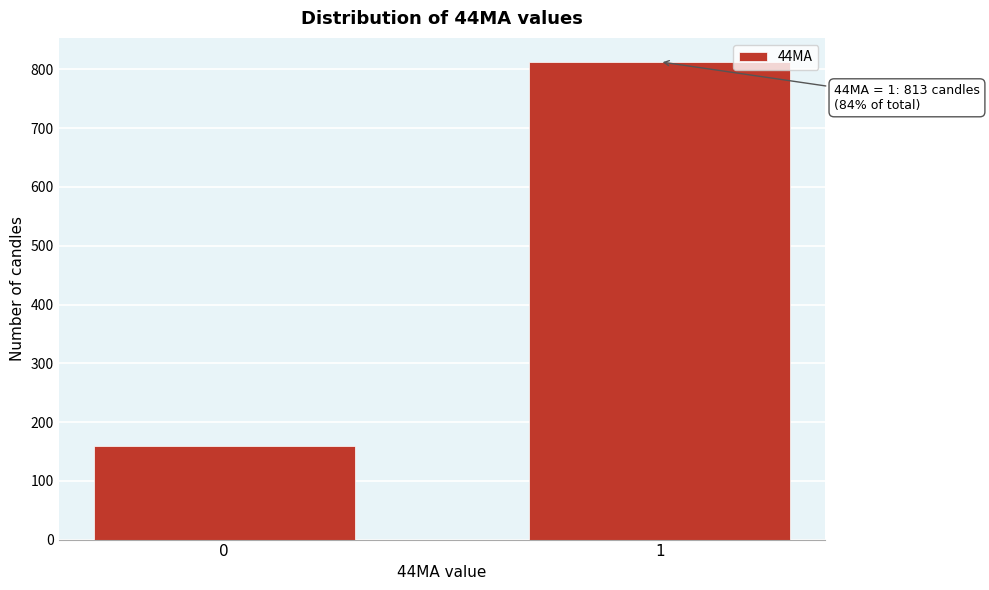

Reading right to left, list all the values displayed in this chart.

813	159